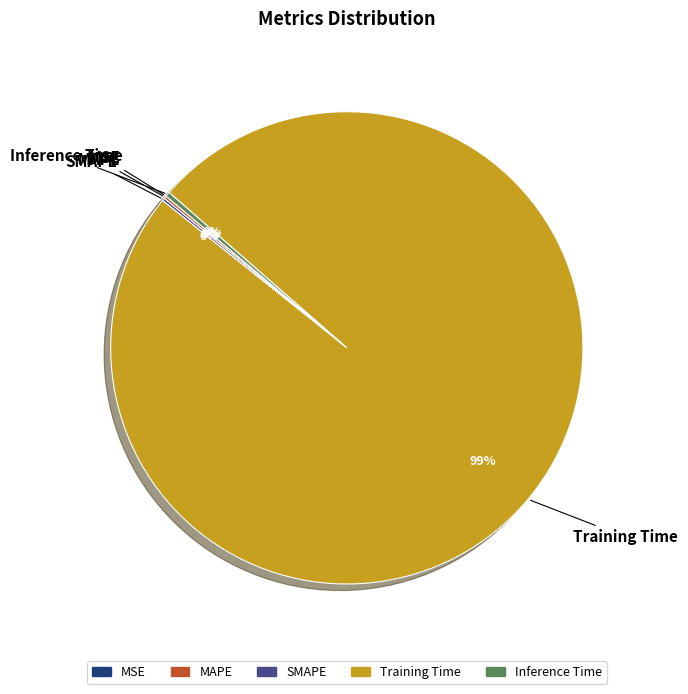

Is it true that Inference Time is 0% of the pie?

True